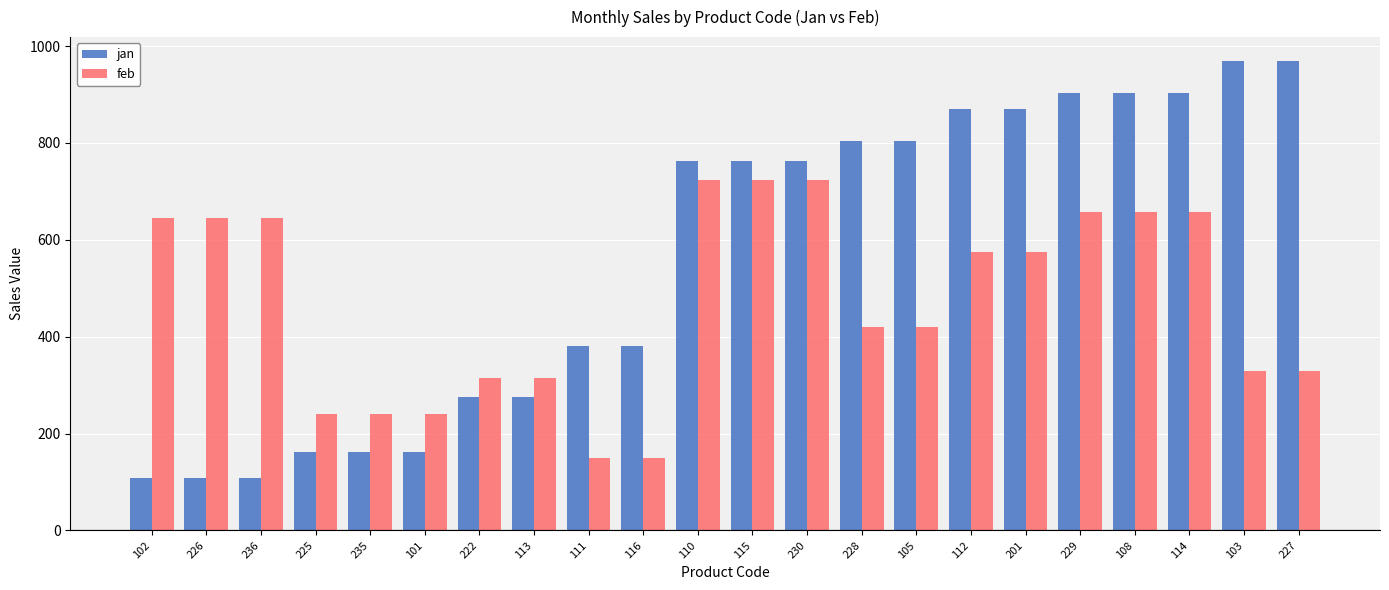

List the series in order of their peak value, highest first.

jan, feb